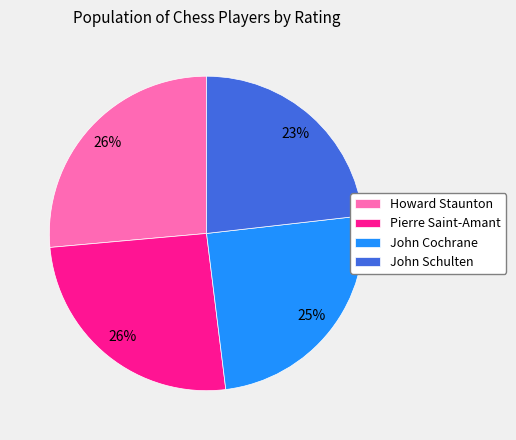

How many segments does this pie chart have?

4